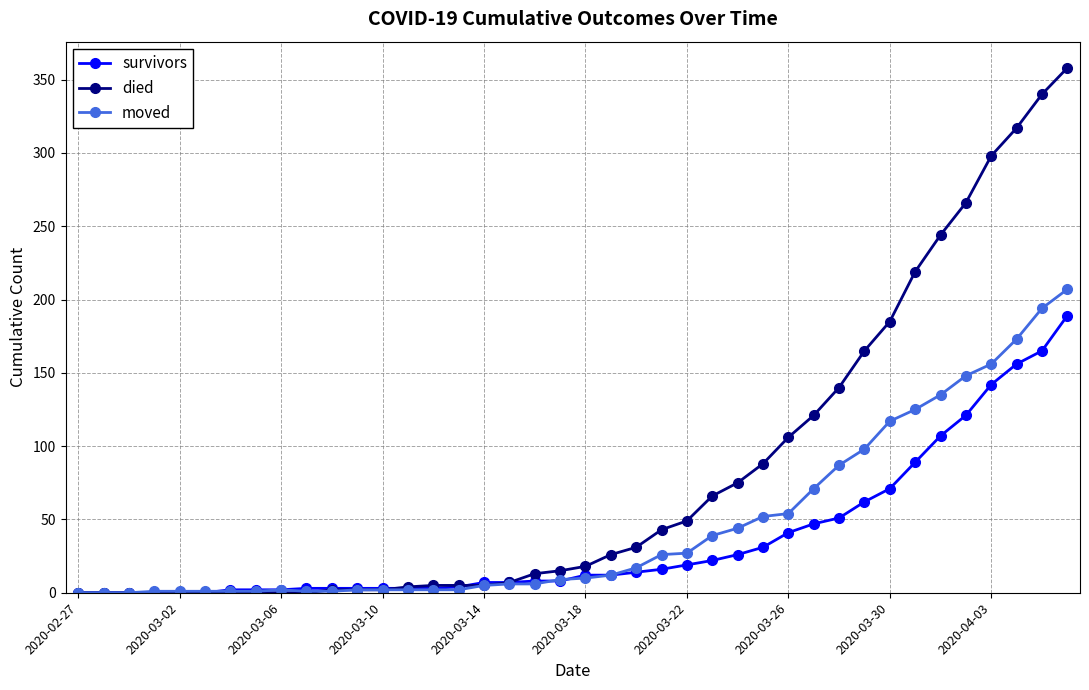

Rank the series by their average value, from lowest to highest.

survivors, moved, died